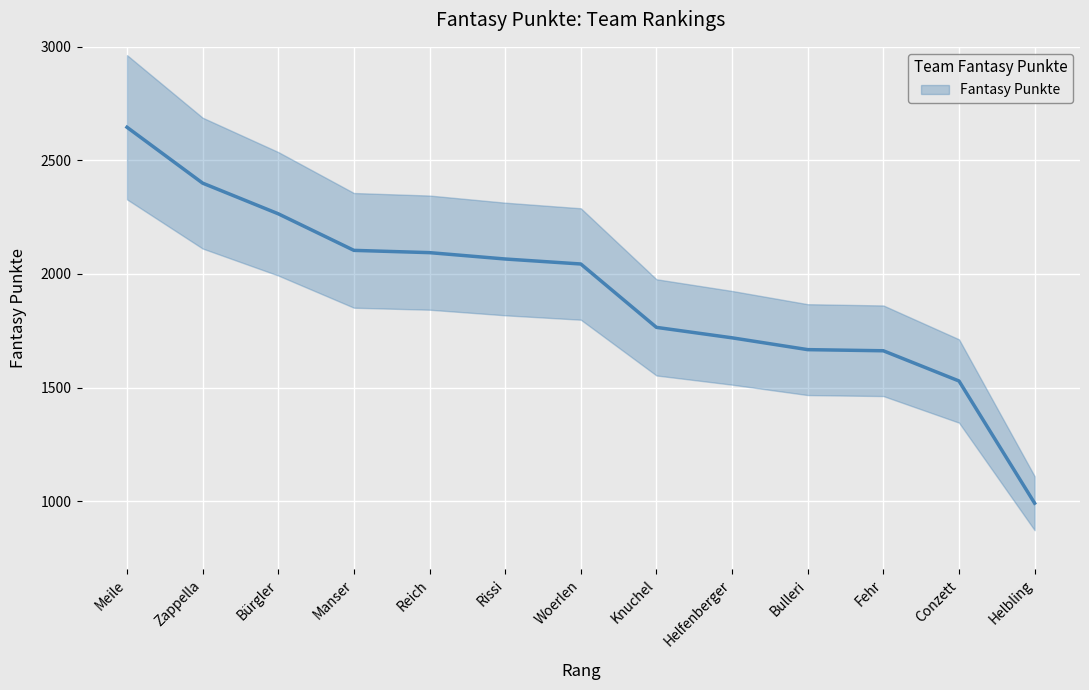

Which category has the highest value across all series?

Meile